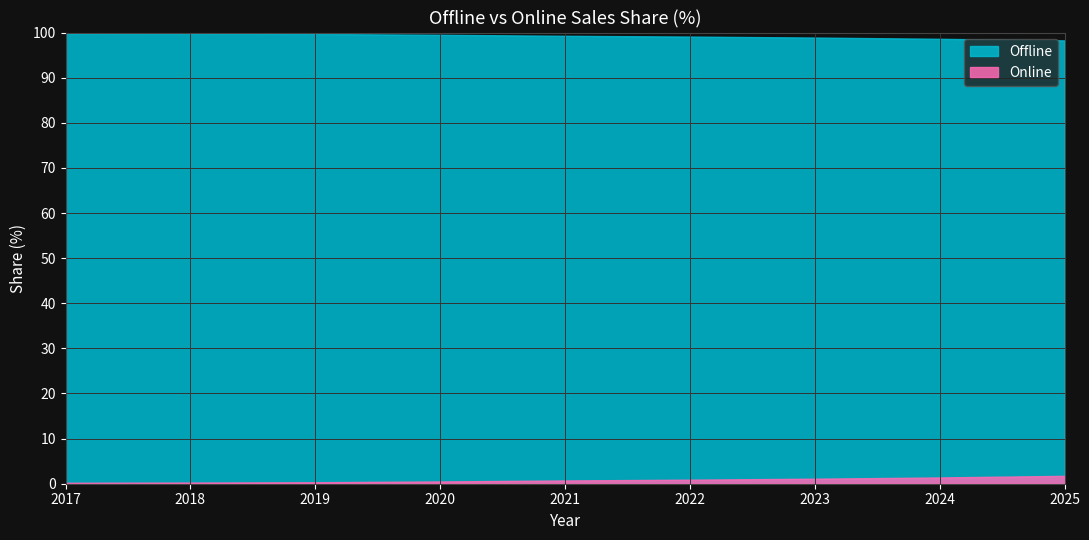

Does the chart display data point markers on the line(s)?

No